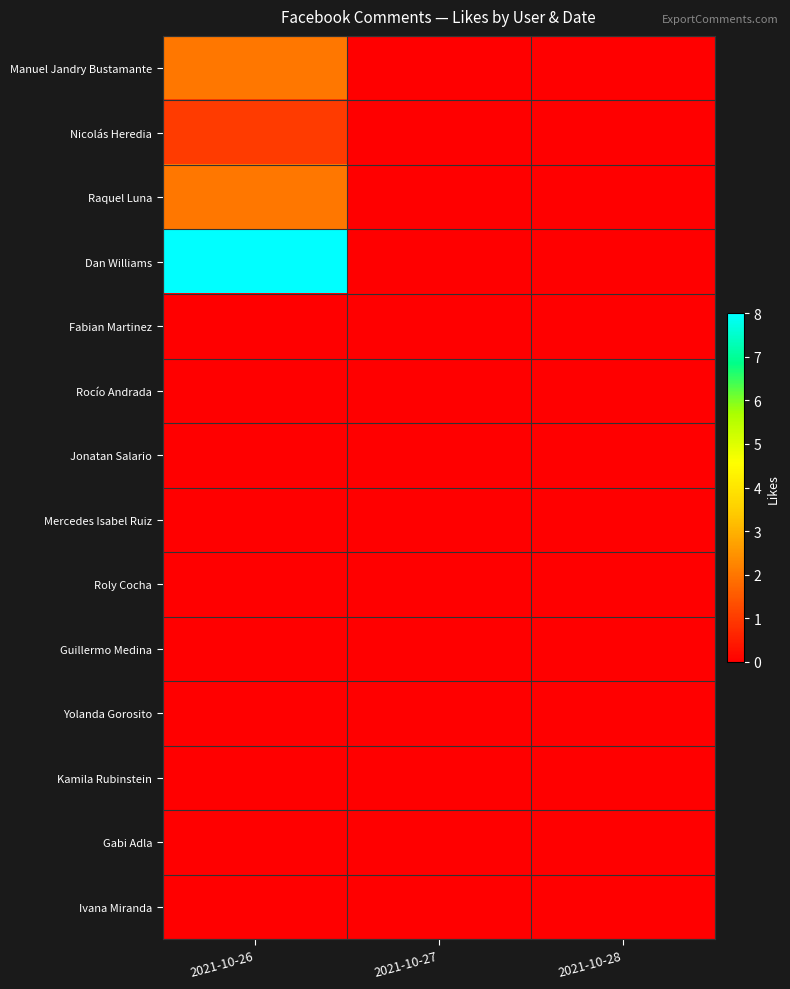

How many distinct data groups are displayed?

14